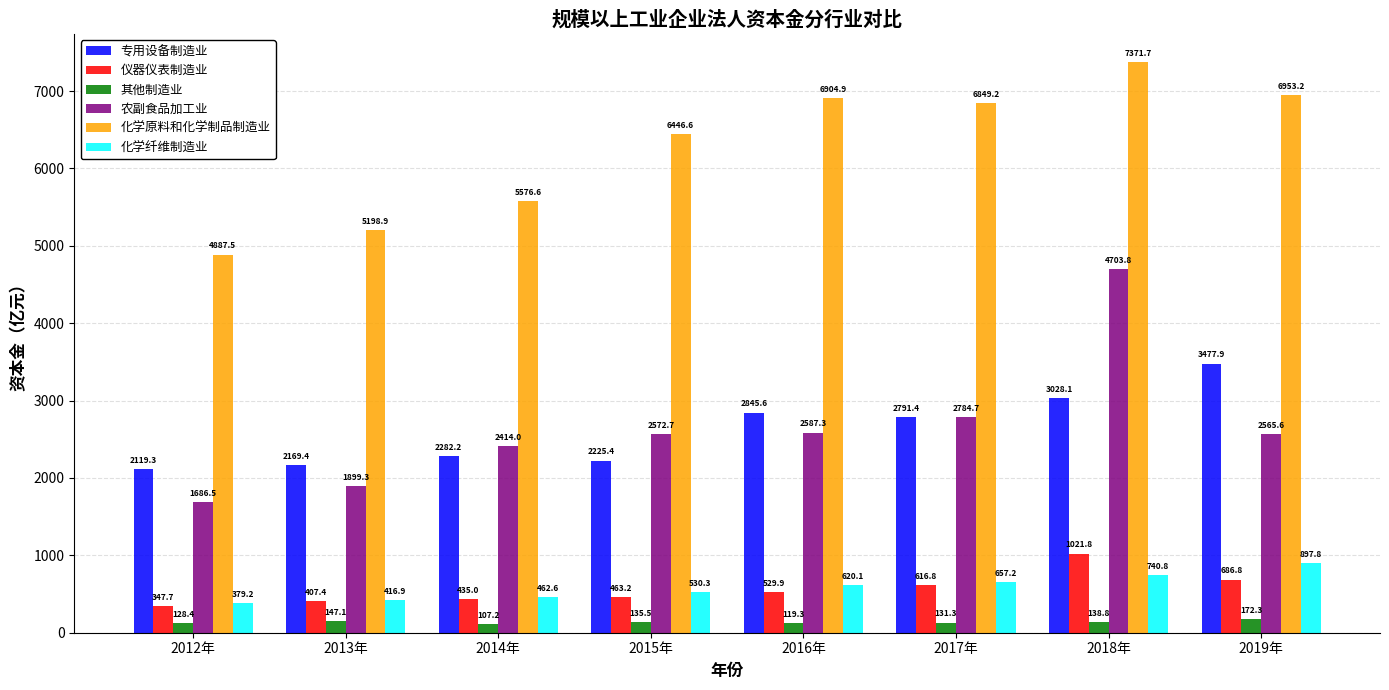

What is the difference between the highest and lowest values at 2015年?

6311.1